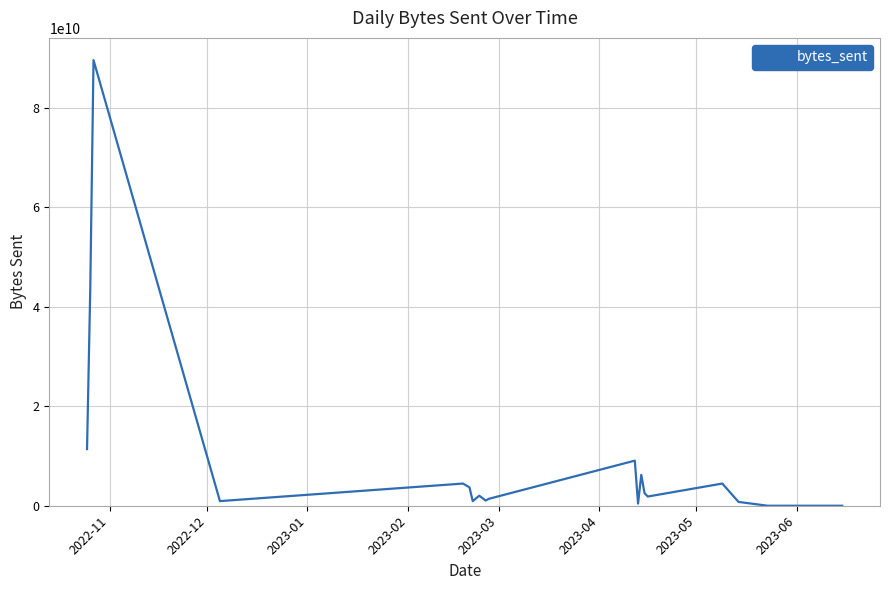

What is the difference between the maximum and minimum values?

89556553096